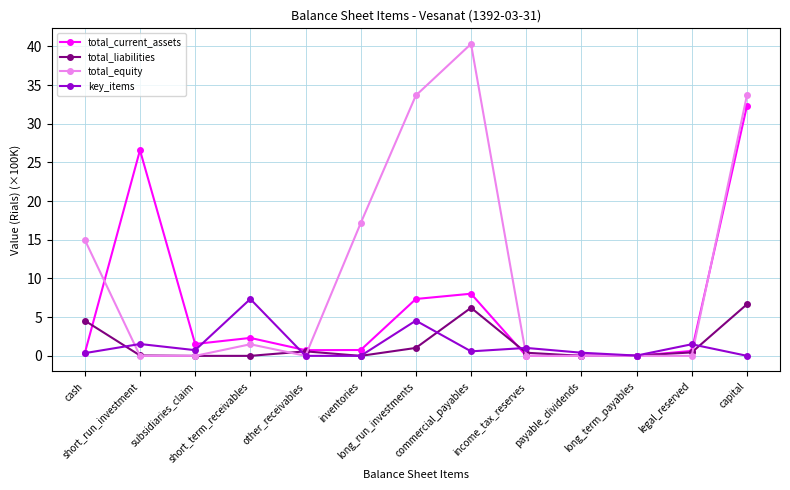

At which category is the sum across all series the highest?

capital